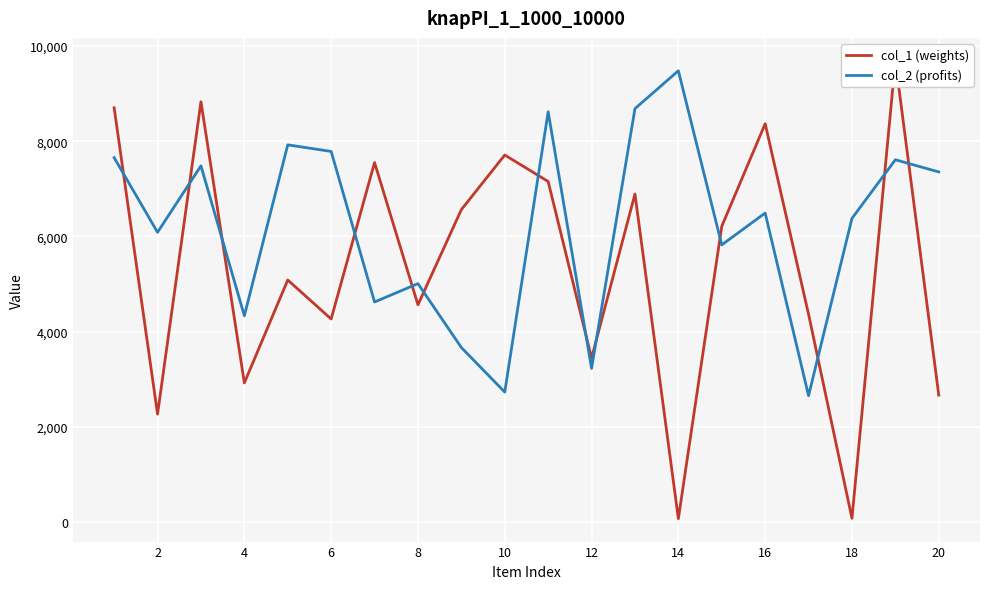

What is the sum of all col_2 (profits) values?

123624